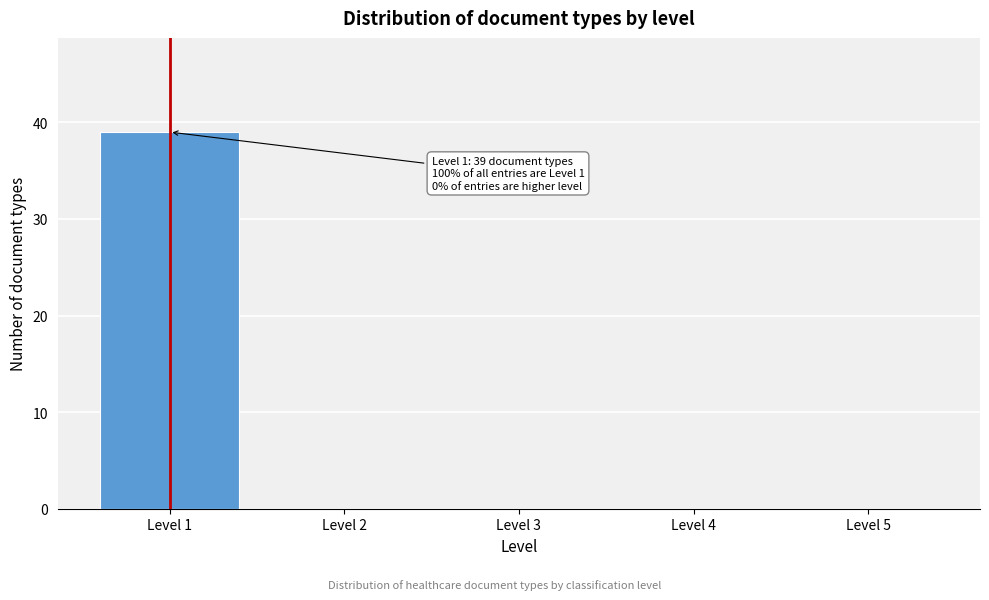

Reading right to left, list all the values displayed in this chart.

Level 5=0	Level 4=0	Level 3=0	Level 2=0	Level 1=39